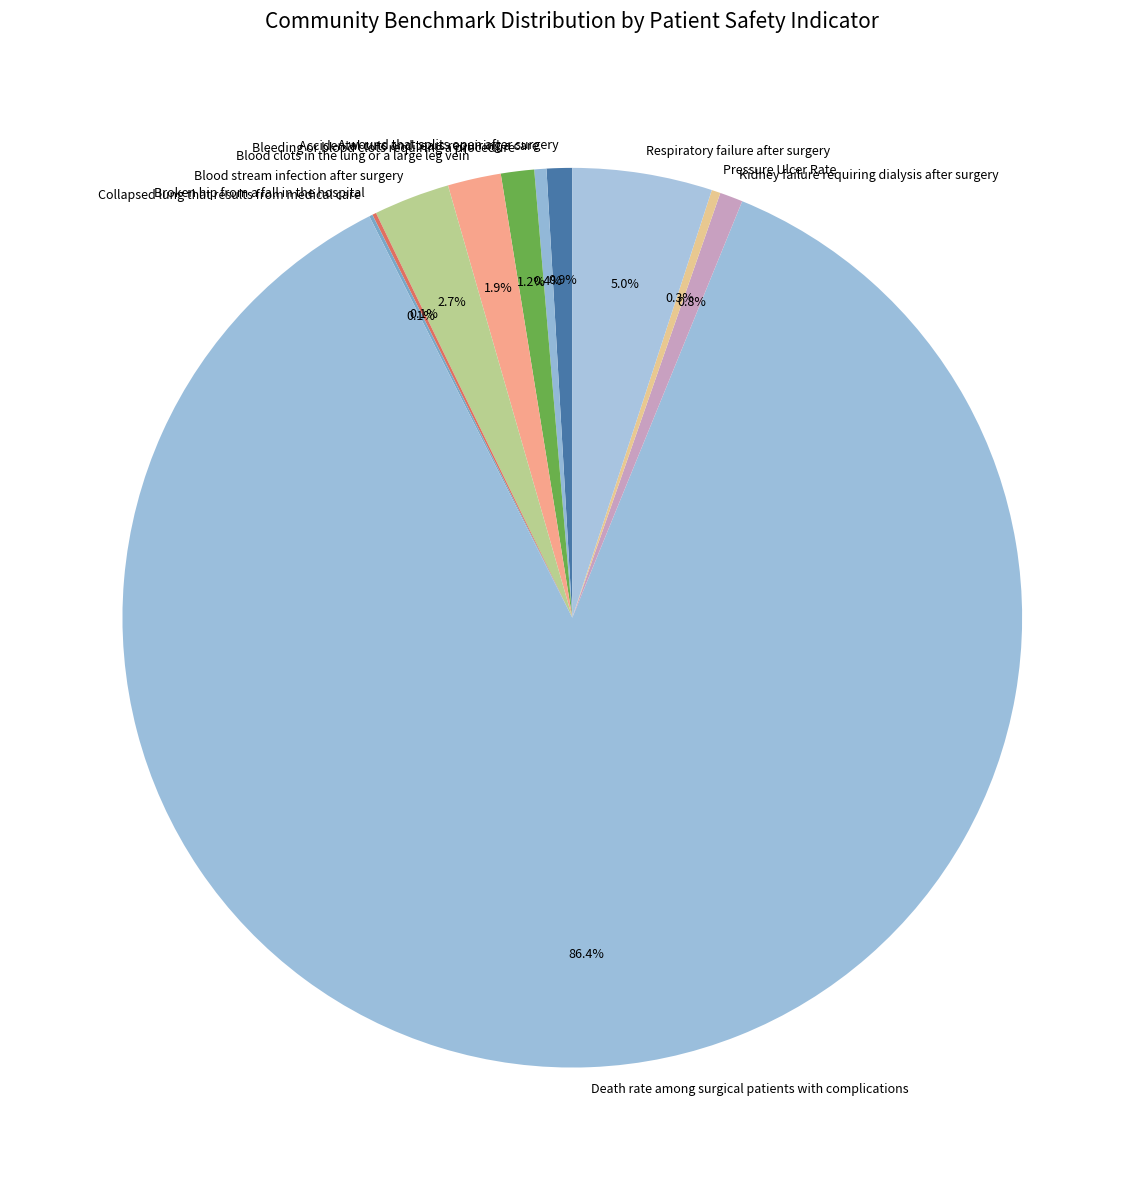

What is the ratio of the value at Death rate among surgical patients with complications to the value at A wound that splits open after surgery?

94.4